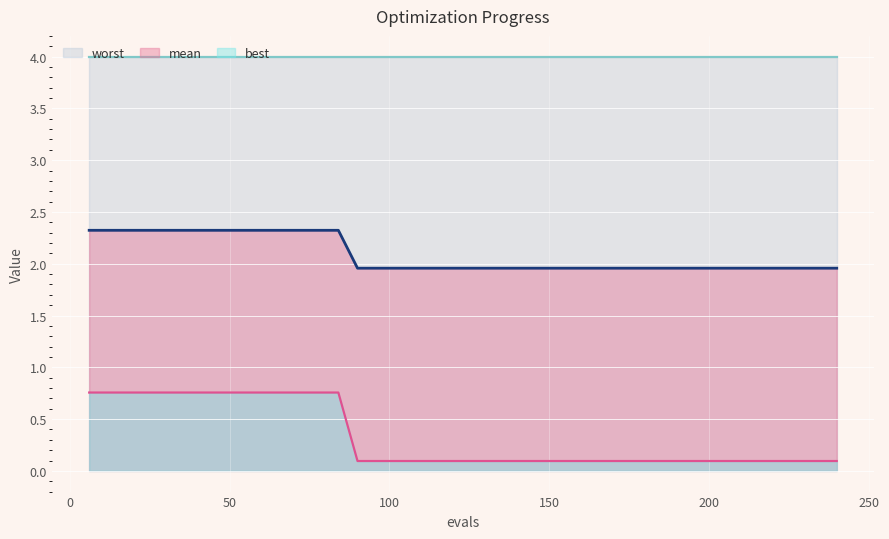

Does the chart display data point markers on the line(s)?

No